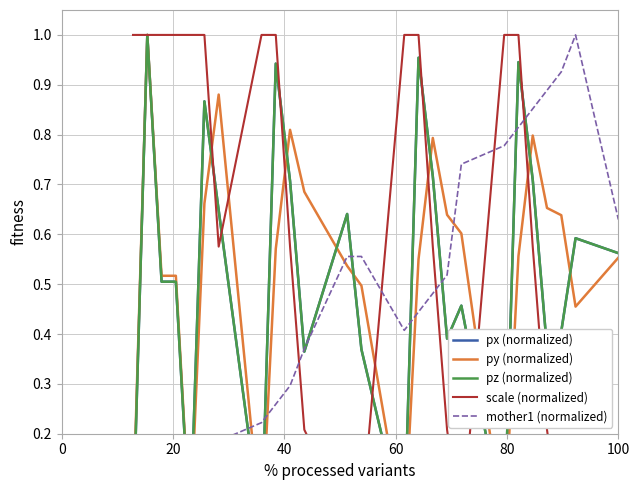

What is the maximum value shown in the chart?

1.0